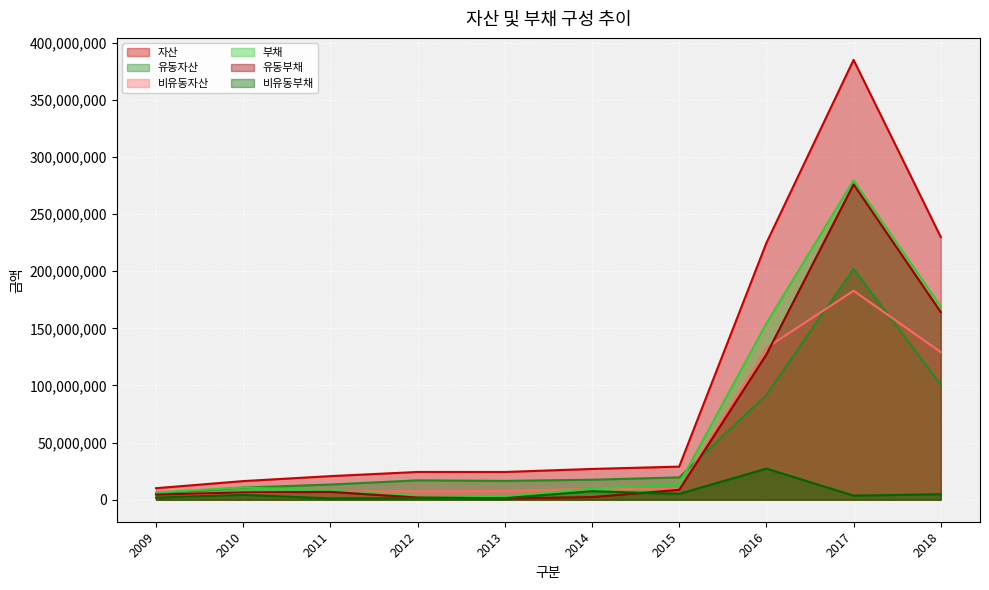

What is the difference between the highest and lowest values at 2013?

23033964